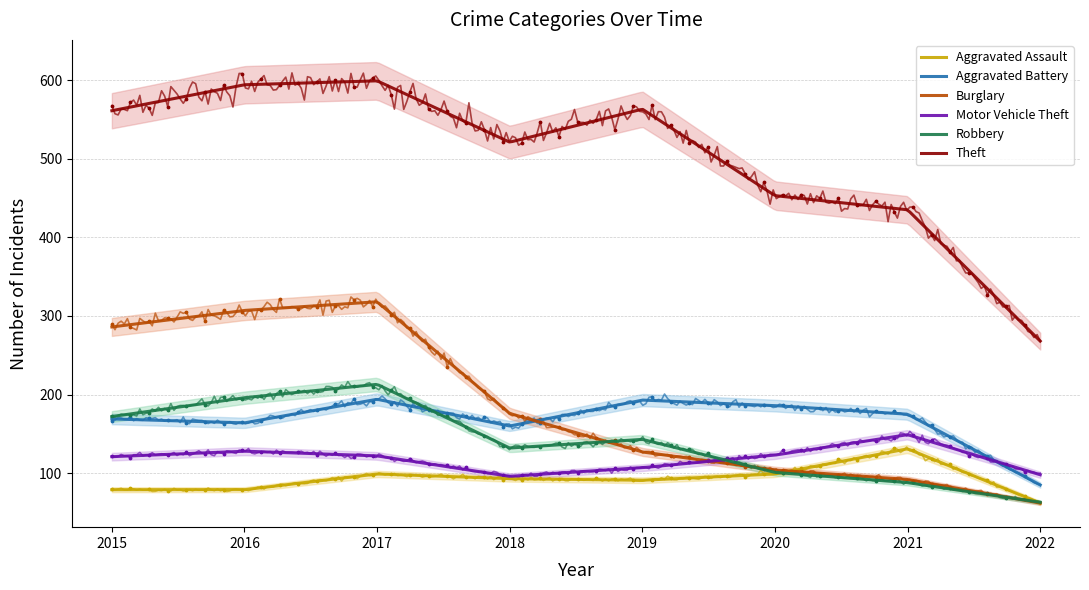

At how many categories does at least one series exceed 367?

7